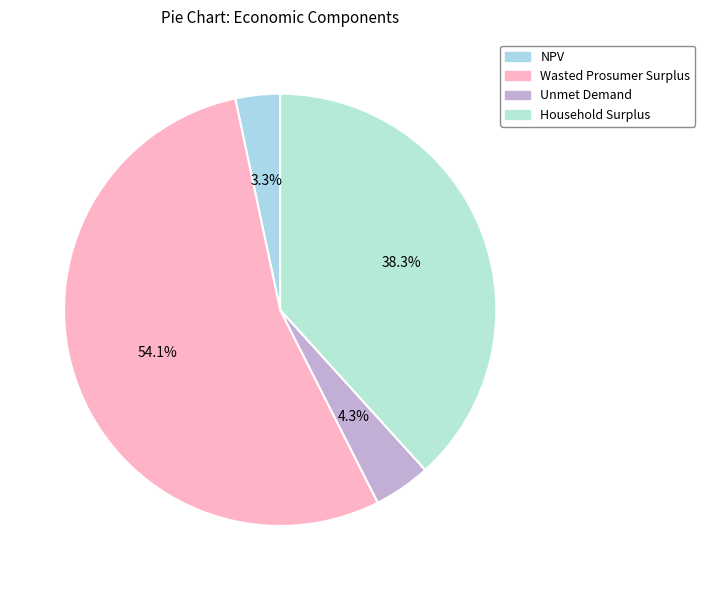

True or false: Wasted Prosumer Surplus accounts for 54% of the total.

True